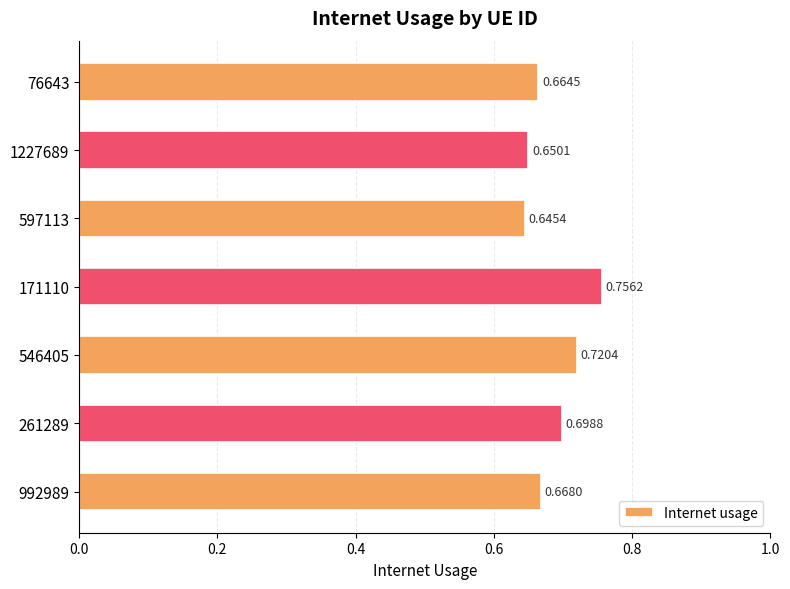

List the labels in order of value, smallest first.

597113, 1227689, 76643, 992989, 261289, 546405, 171110